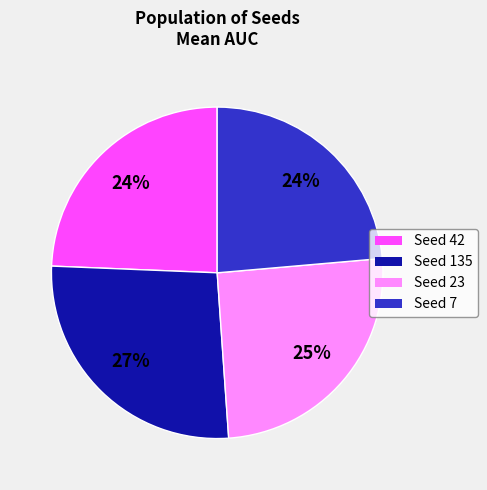

Is there any slice that represents more than half of the pie?

No